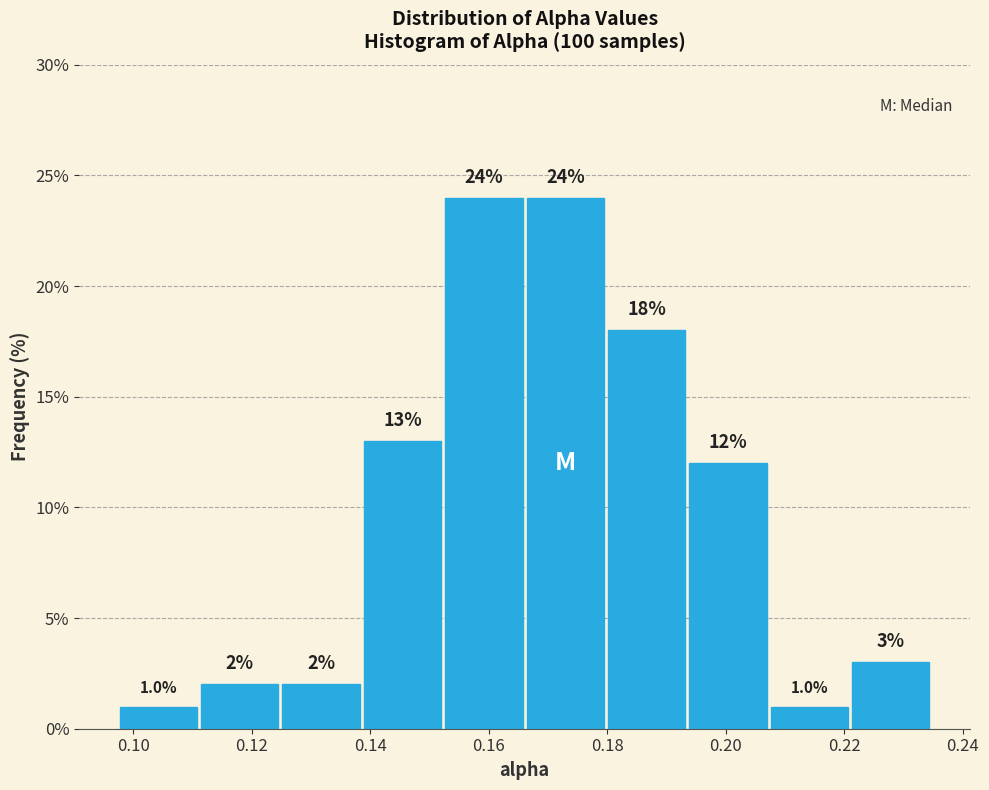

Reading left to right, transcribe this chart: for each bar, give the range it covers on the x-axis and its height. The bar edges are not printed on the chart, so give them approximately, as read against the axis.

0.098 to 0.112: 1.0
0.112 to 0.124: 2.0
0.124 to 0.138: 2.0
0.138 to 0.152: 13.0
0.152 to 0.166: 24.0
0.166 to 0.180: 24.0
0.180 to 0.194: 18.0
0.194 to 0.208: 12.0
0.208 to 0.220: 1.0
0.220 to 0.234: 3.0